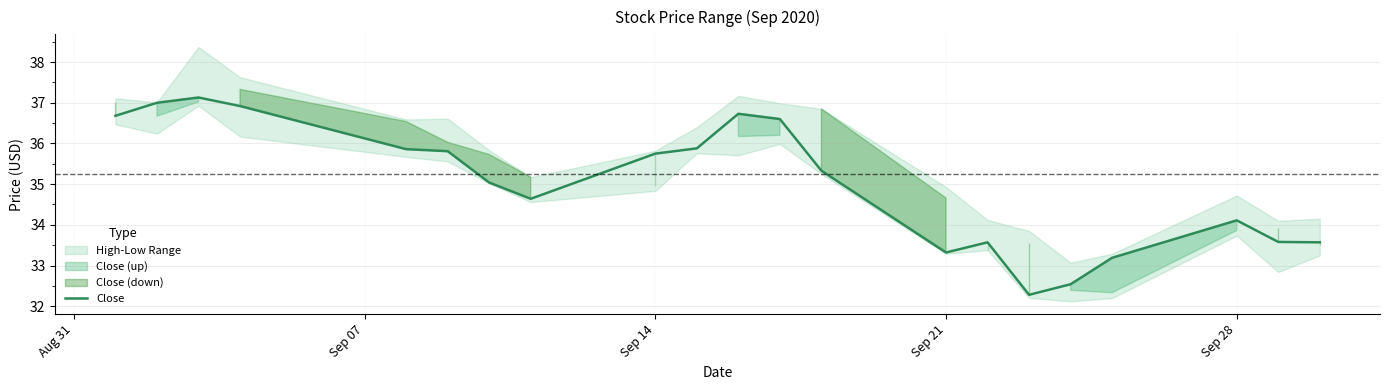

What is the maximum value shown in the chart?

37.1